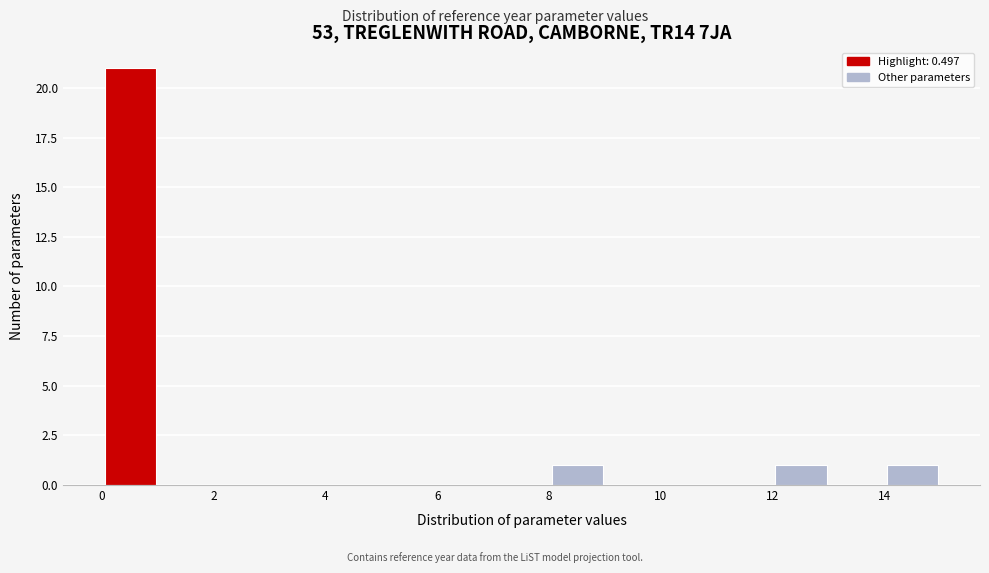

What is the height of the bar covering 0 to 1 on the x-axis? Neither the bar edges nor the heights are printed on the chart, so give them approximately, as read against the axes.

21